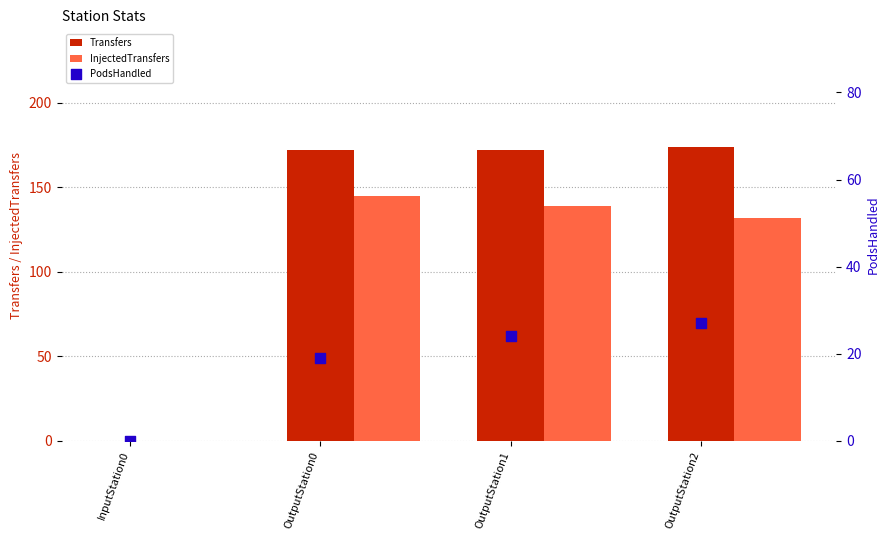

At how many categories does at least one series exceed 88?

3